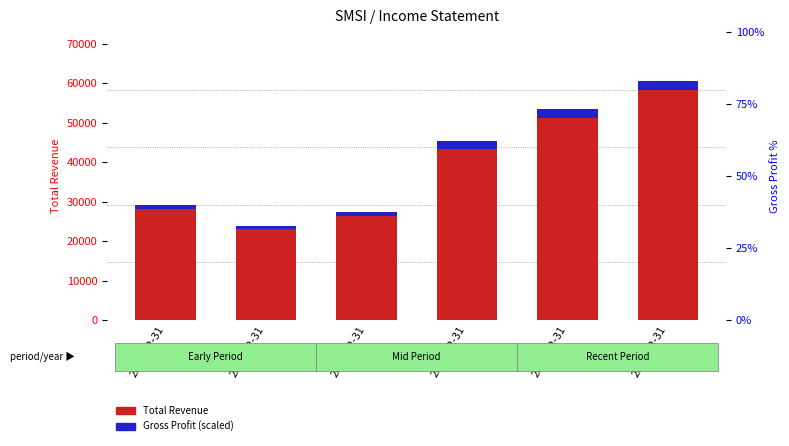

Reading left to right, what are all the values shown in this chart?

Total Revenue: 2016-12-31=28200	2017-12-31=23000	2018-12-31=26300	2019-12-31=43300	2020-12-31=51300	2021-12-31=58400
Gross Profit (scaled): 2016-12-31=1035	2017-12-31=895	2018-12-31=1100	2019-12-31=1970	2020-12-31=2305	2021-12-31=2285